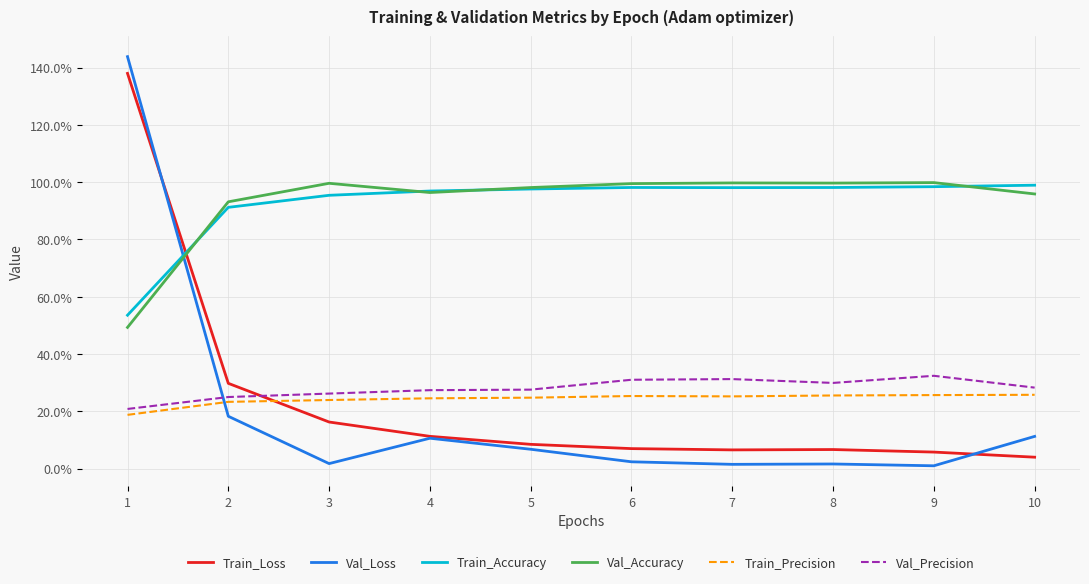

True or false: Val_Precision and Train_Accuracy intersect in this chart.

False